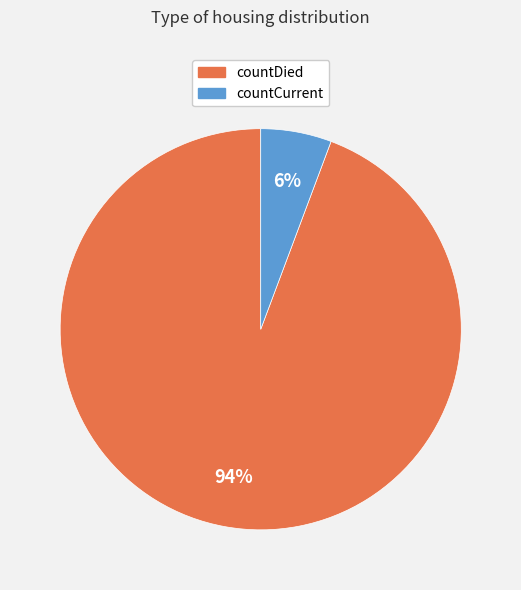

To the nearest percent, what percentage of the pie is countDied?

94%